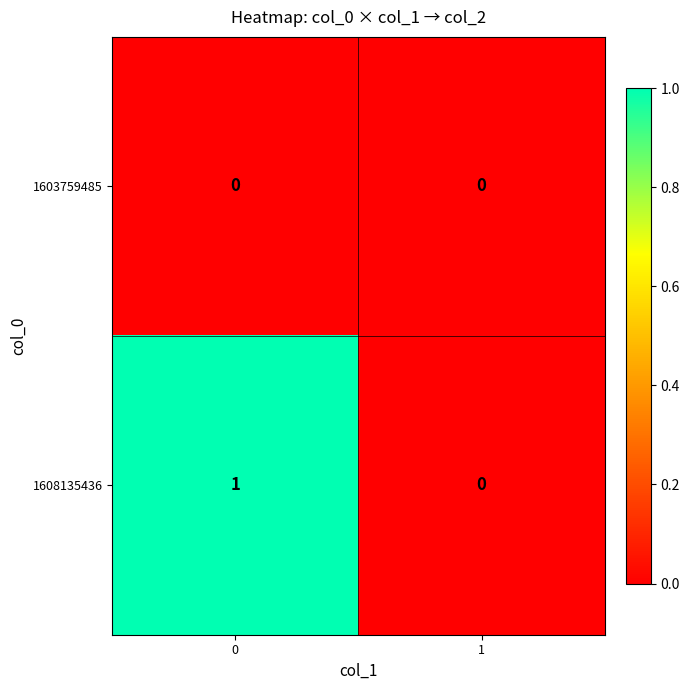

Reading left to right, list all the values displayed in this chart.

1603759485: 0	0
1608135436: 1	0